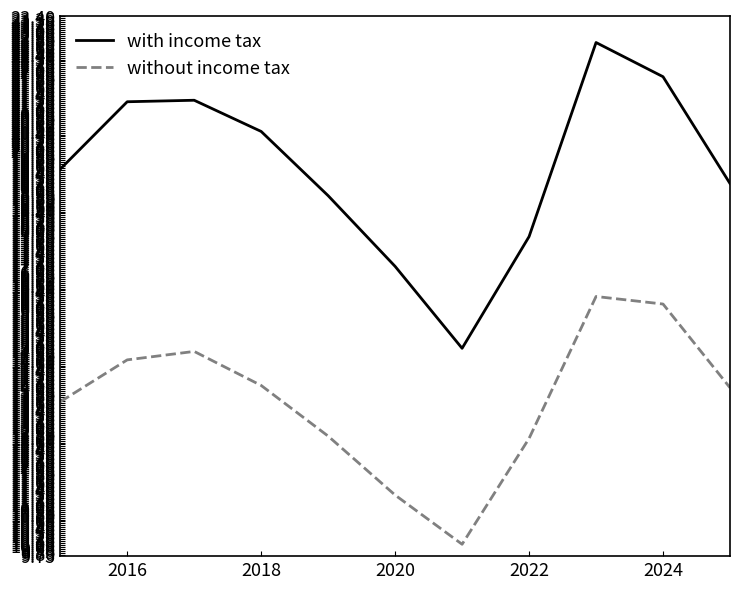

True or false: without income tax and with income tax intersect in this chart.

False